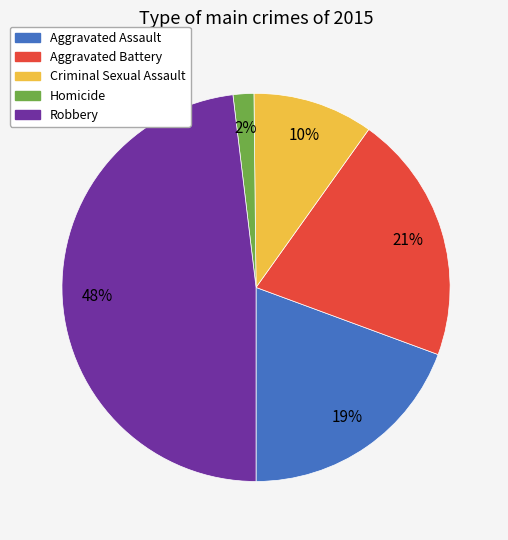

To the nearest percent, what is the combined percentage of Homicide and Aggravated Assault?

21%